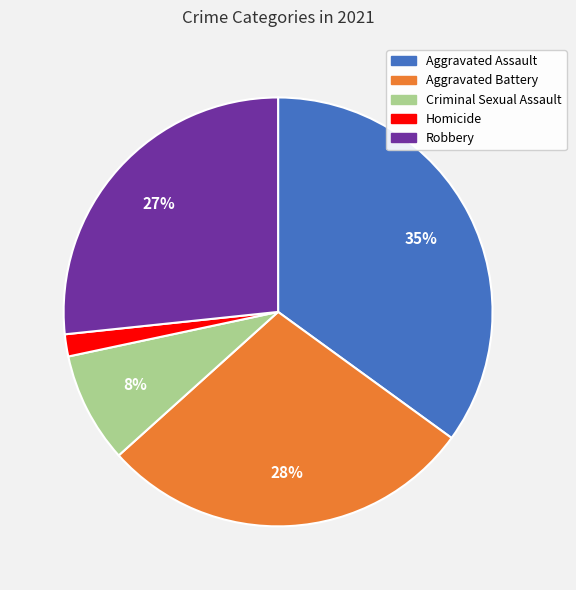

Which has a higher value, Aggravated Battery or Robbery?

Aggravated Battery